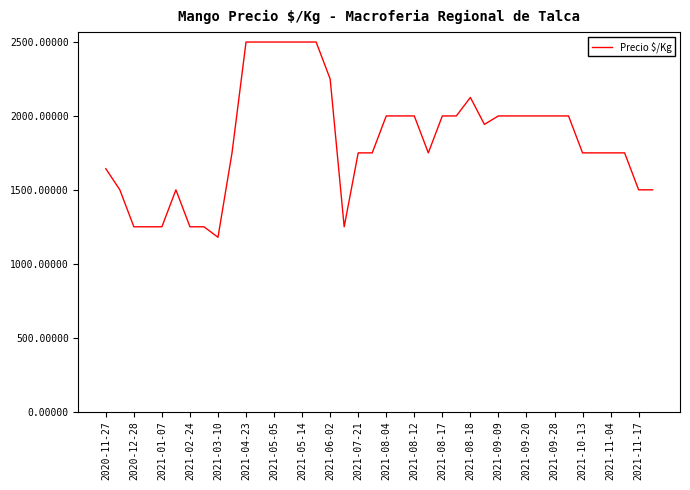

What is the greatest value displayed?

2500